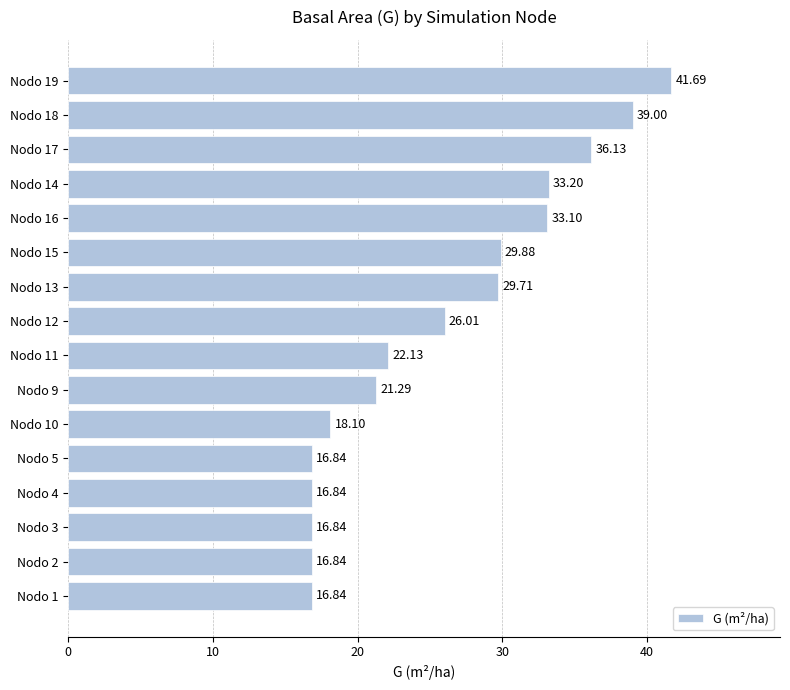

What is the sum of the values at Nodo 14 and Nodo 11?

55.3